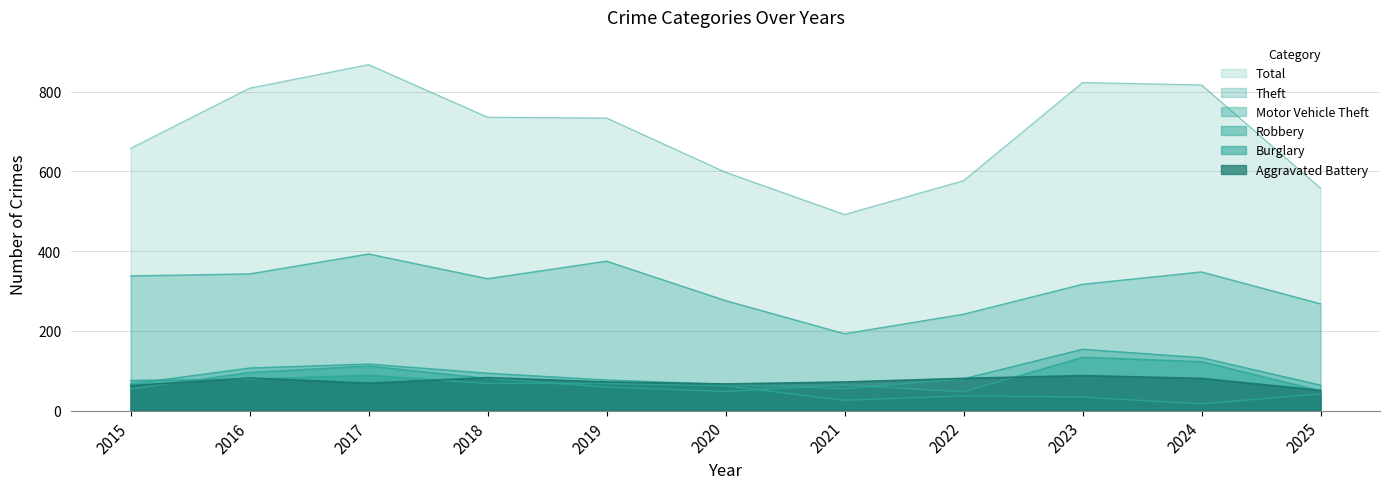

At which label does Aggravated Battery reach its peak?

2023